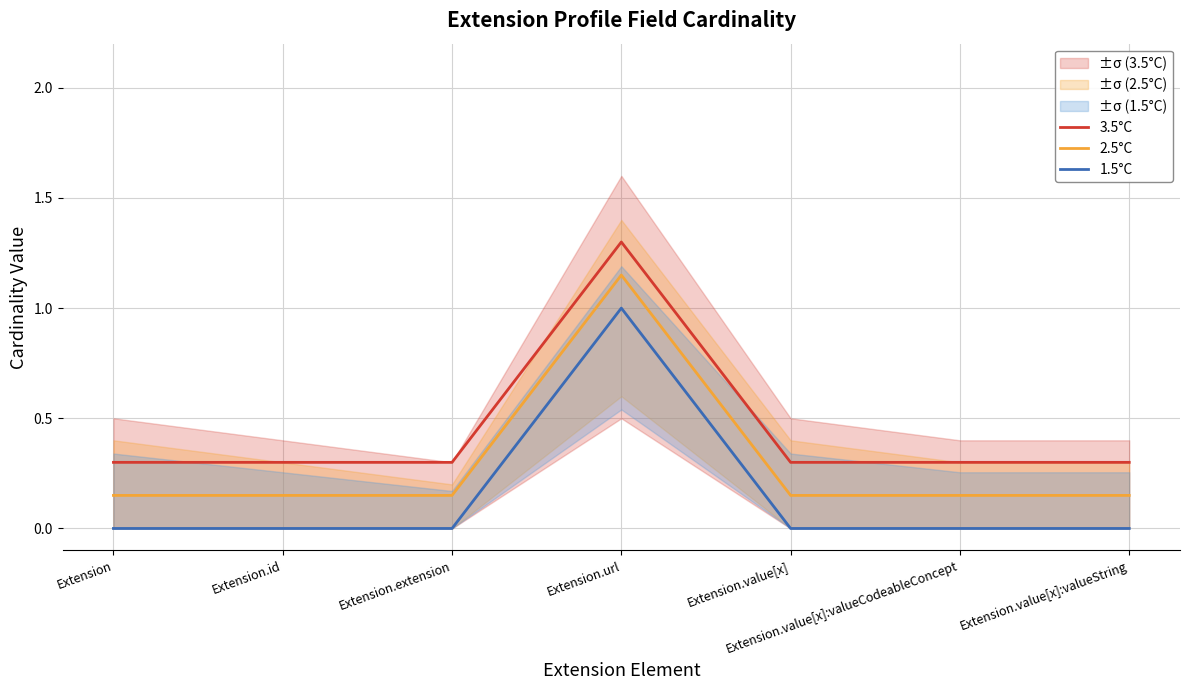

Which series changed the most between Extension and Extension.value[x]:valueString?

3.5°C